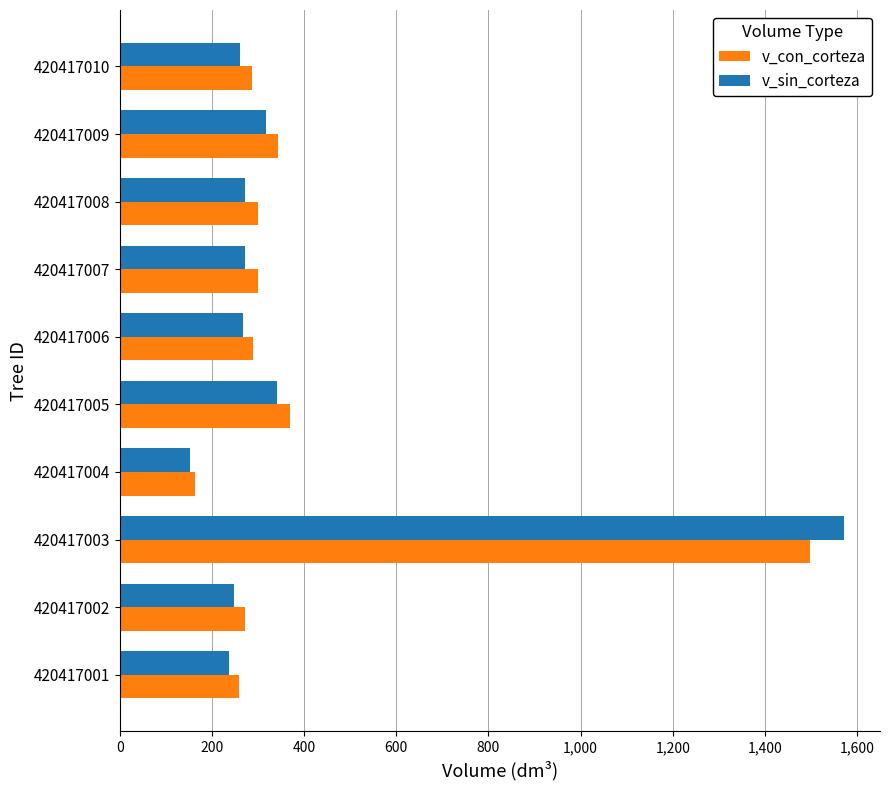

Rank the series by their maximum value, from lowest to highest.

v_con_corteza, v_sin_corteza